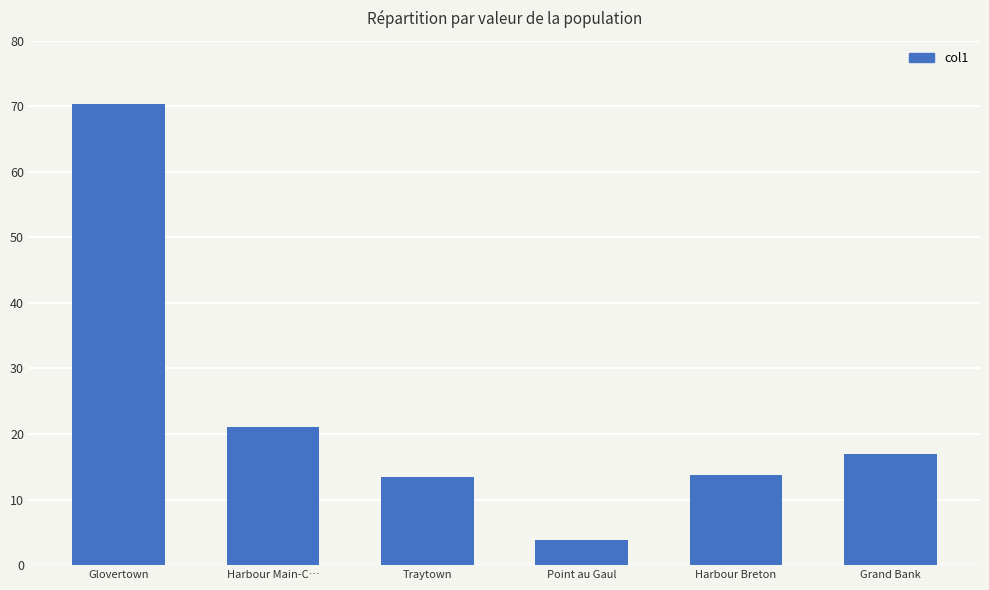

How many data points does each series have?

6